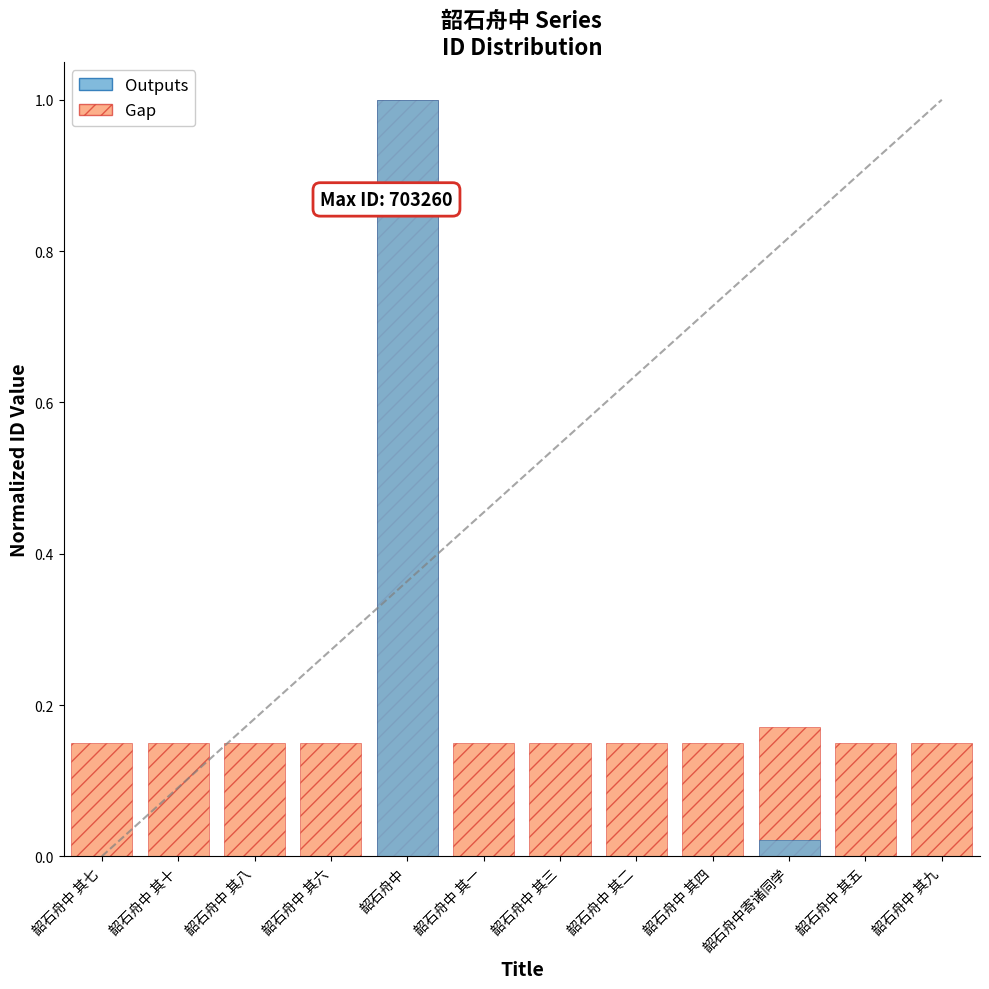

What are all the series names shown in the legend?

Gap, Outputs